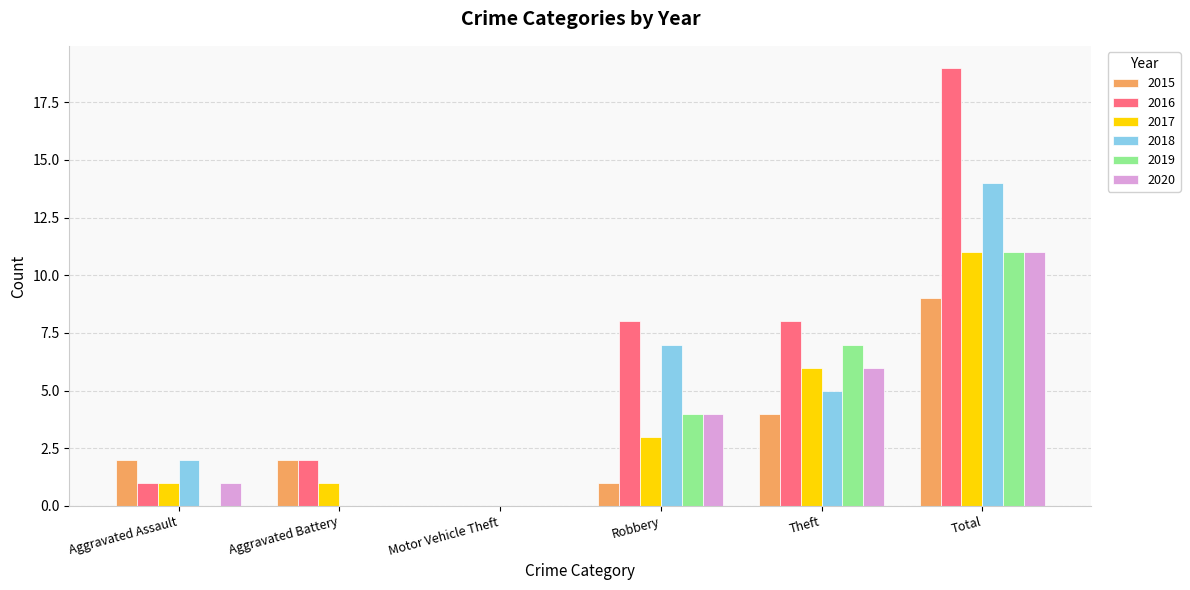

Reading left to right, list all the values displayed in this chart.

2015: 2	2	0	1	4	9
2016: 1	2	0	8	8	19
2017: 1	1	0	3	6	11
2018: 2	0	0	7	5	14
2019: 0	0	0	4	7	11
2020: 1	0	0	4	6	11